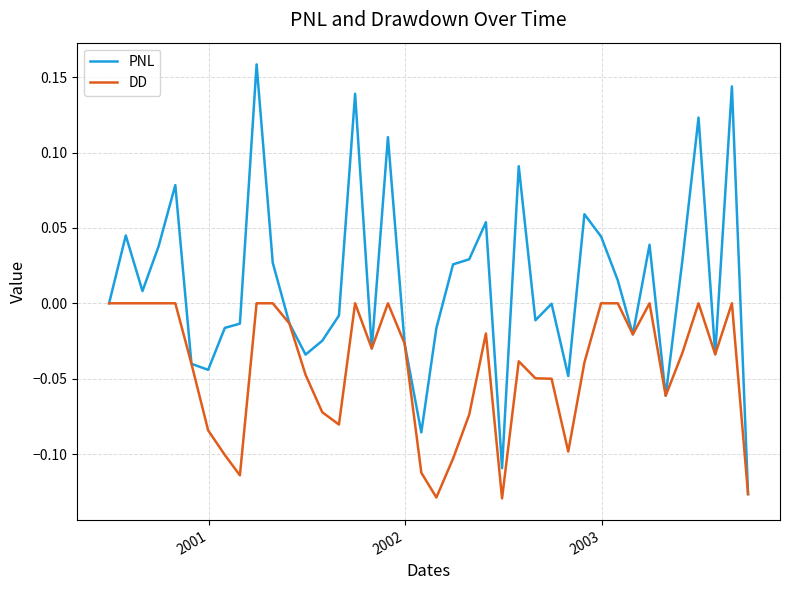

Rank the series by their maximum value, from lowest to highest.

DD, PNL